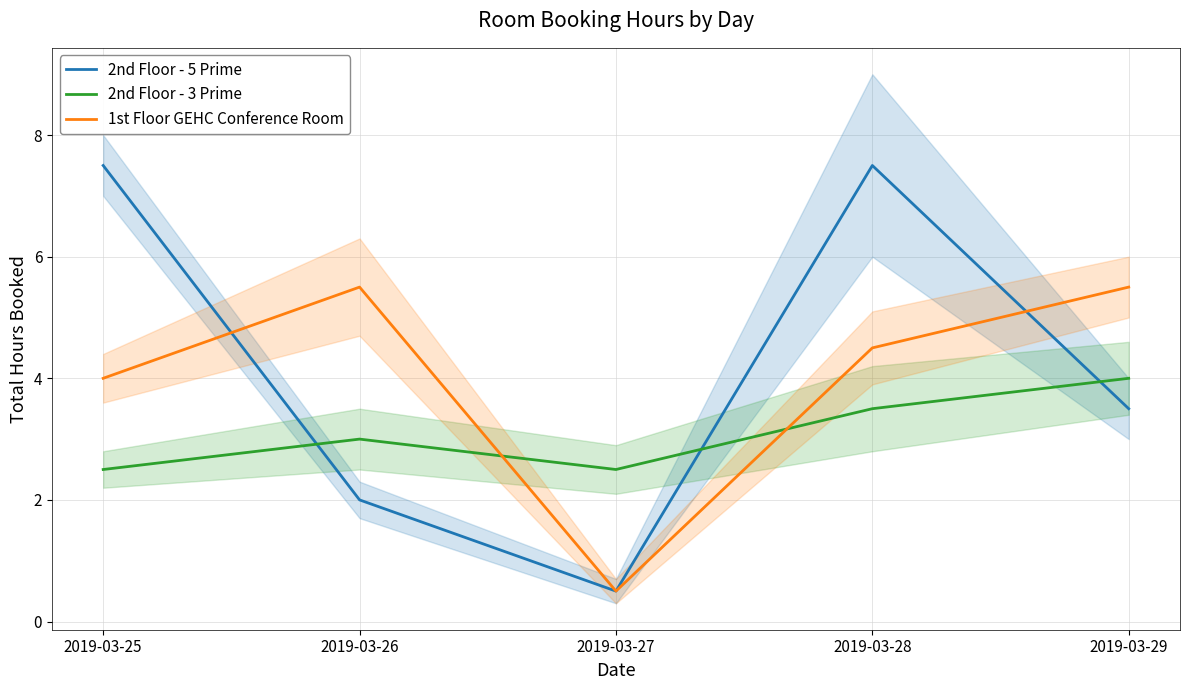

At which category does 1st Floor GEHC Conference Room reach its first local peak?

2019-03-26